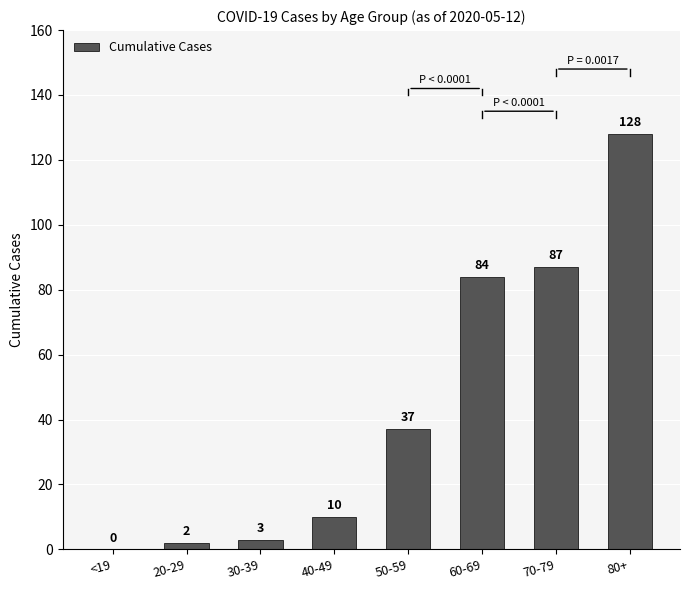

At which label is the value closest to 64?

60-69